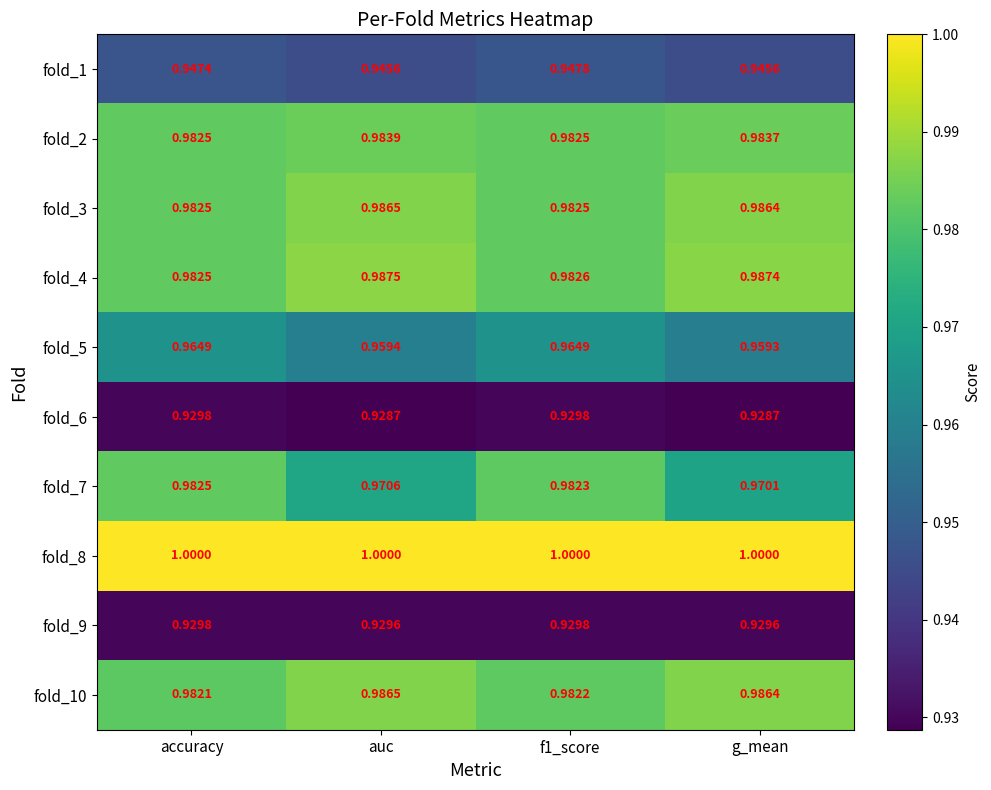

Is the value of fold_3 at g_mean greater than the value of fold_2 at auc?

Yes